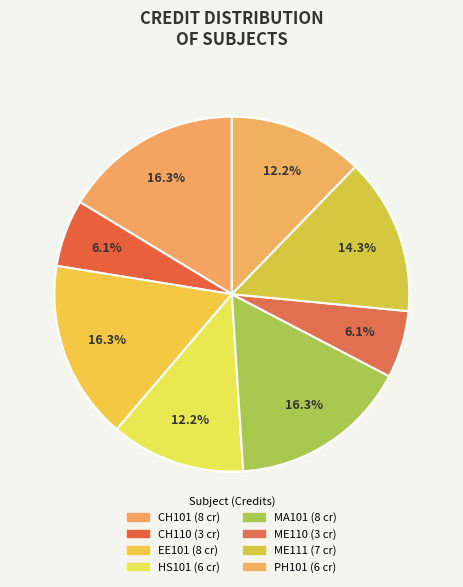

Count the number of slices in the pie.

8